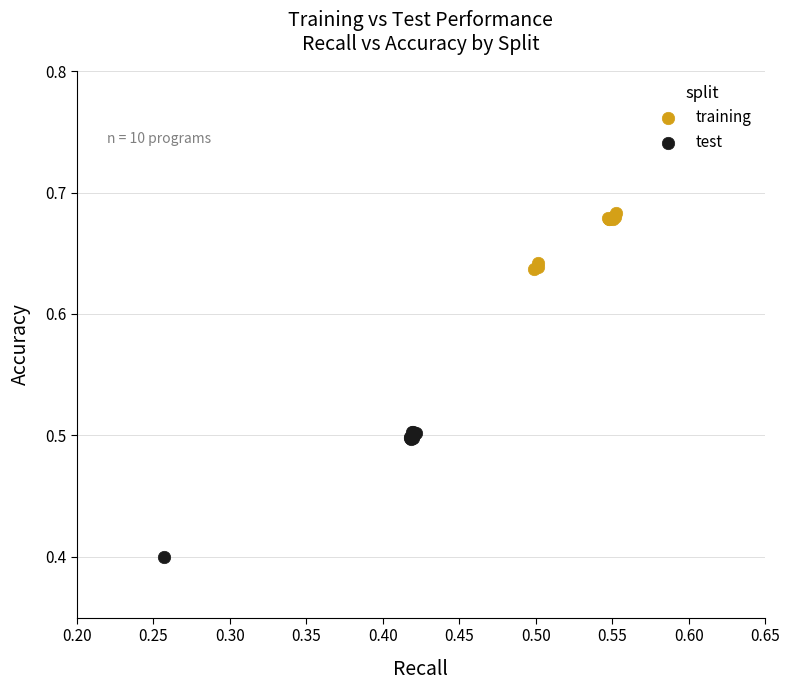

Which series has the largest Y range (max minus min)?

test